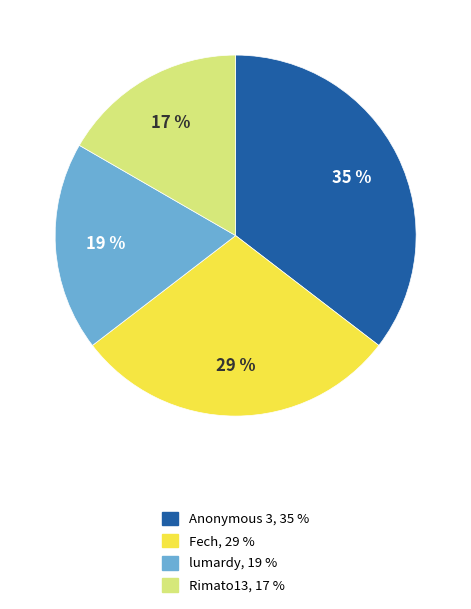

The Anonymous 3 slice represents 58% of the pie. True or false?

False